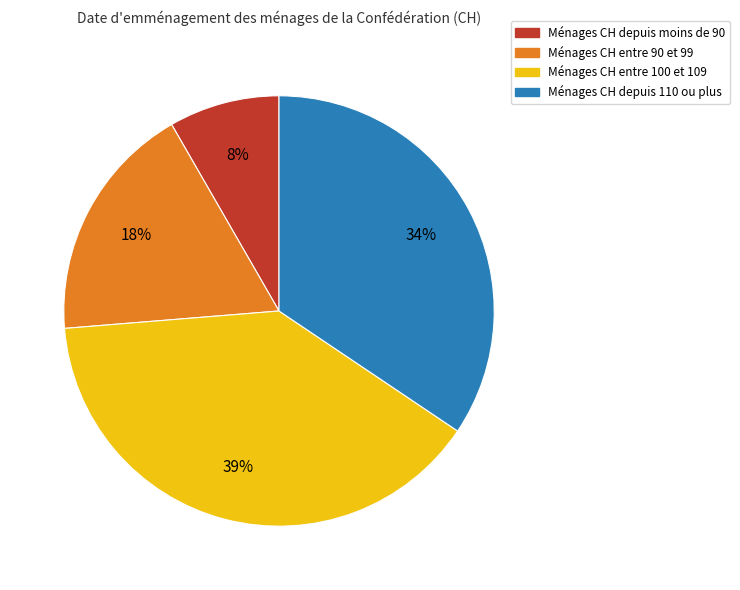

What is the largest slice in the pie chart?

Ménages CH entre 100 et 109